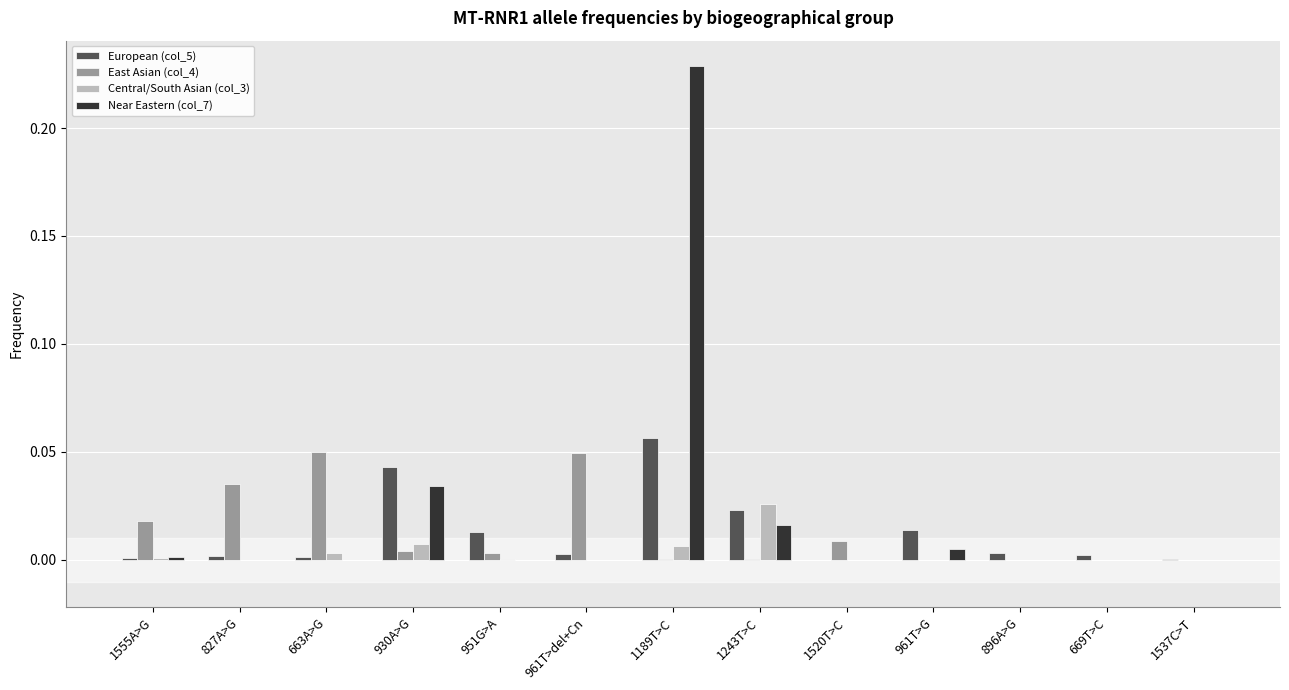

Which series has the largest total across all categories?

Near Eastern (col_7)